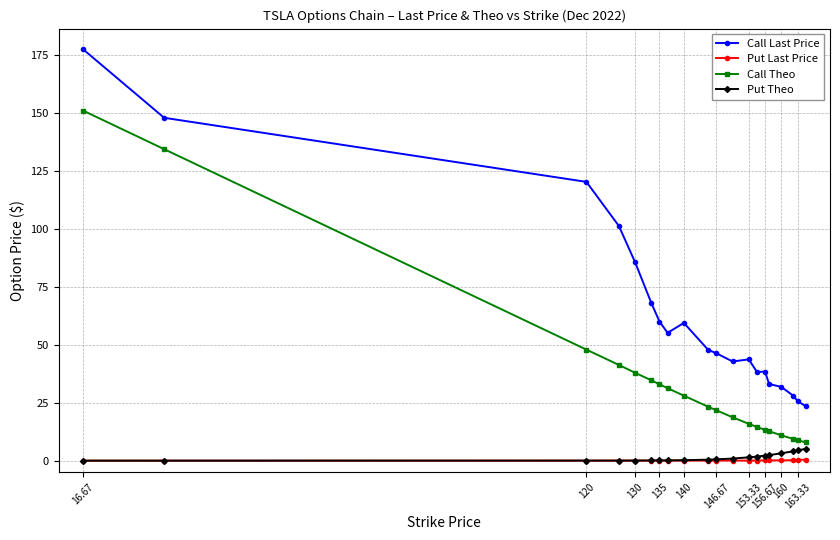

Does the chart display data point markers on the line(s)?

Yes